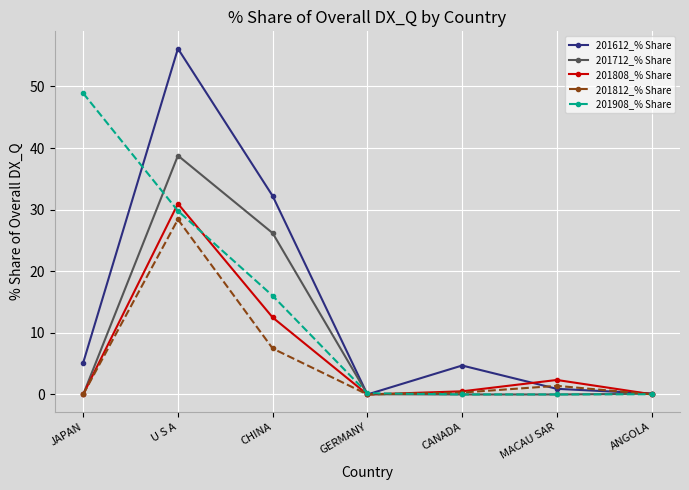

Is it true that 201908_% Share equals 0.2 at GERMANY?

True